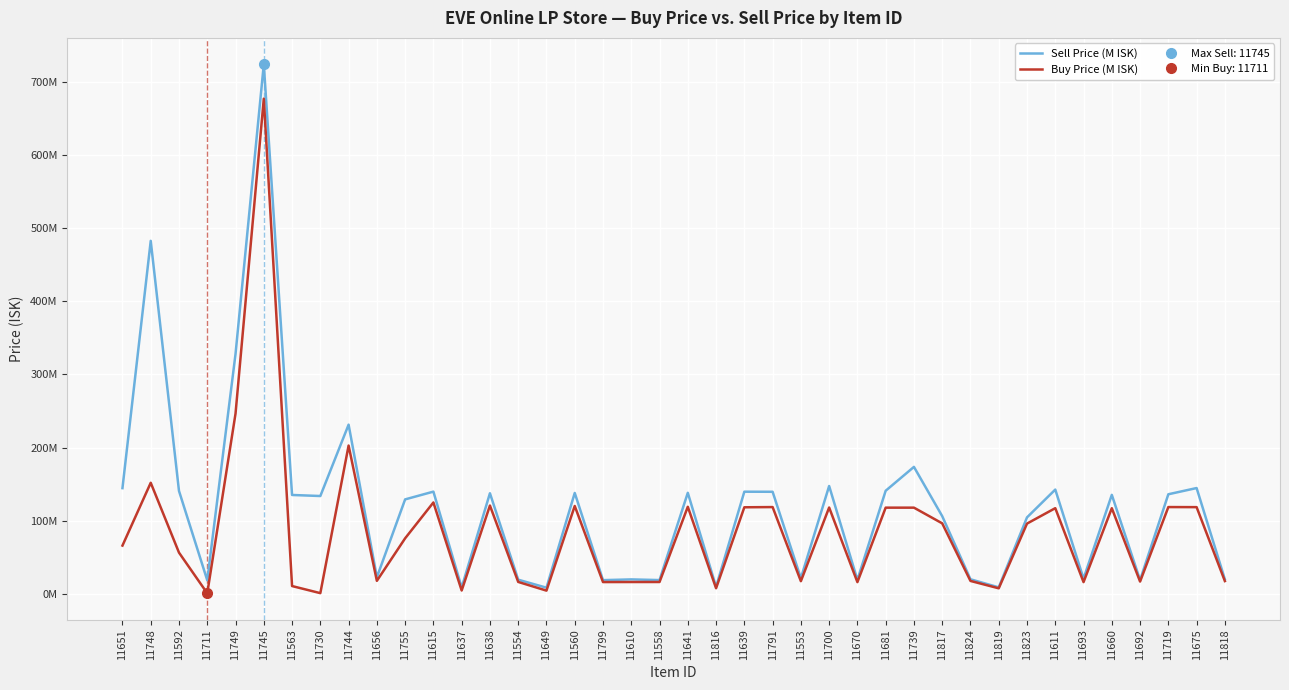

List the series in order of their overall mean, highest first.

Sell Price (M ISK), Buy Price (M ISK)